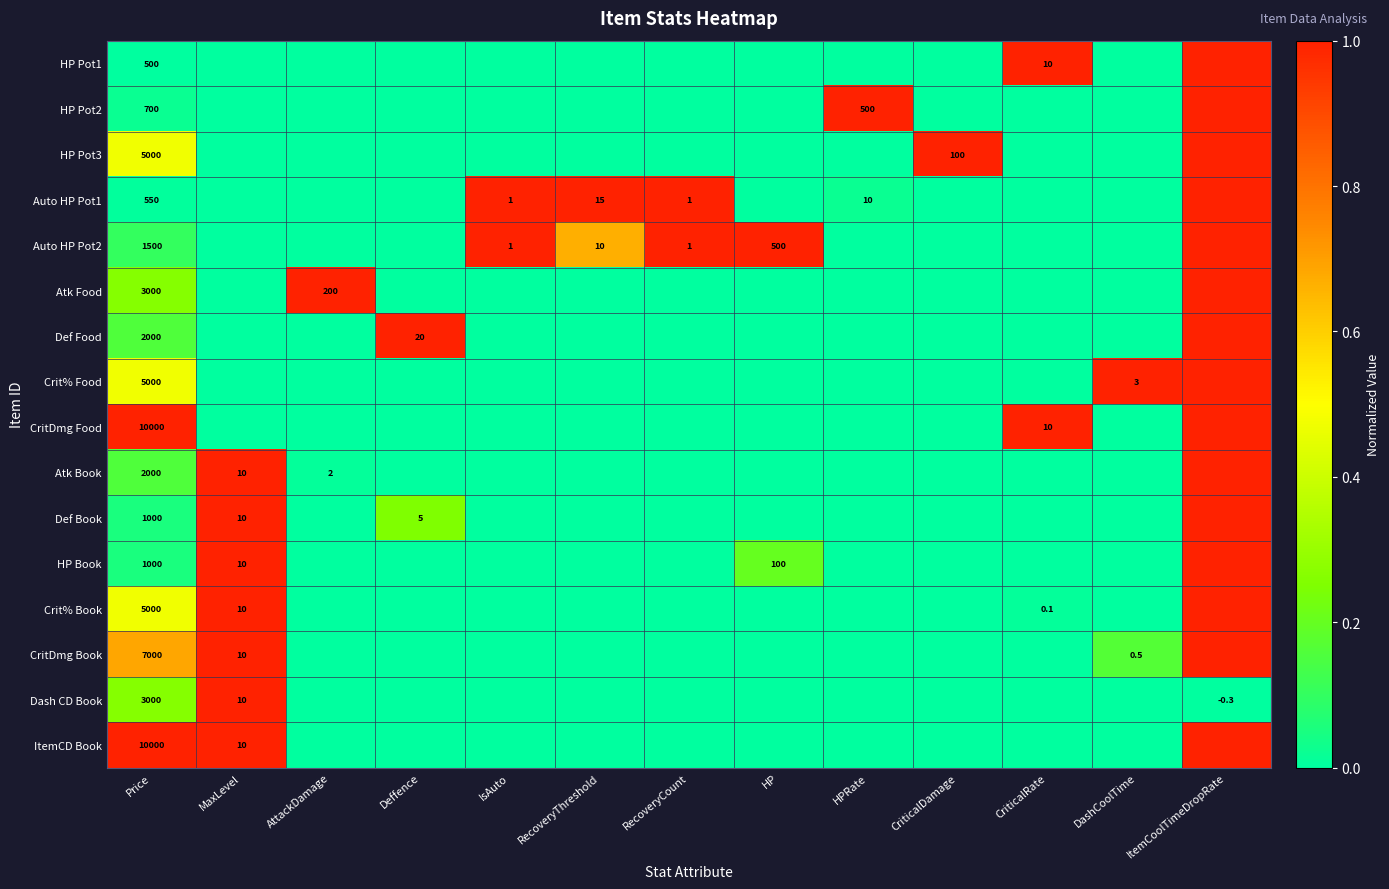

The Atk Food series shows 3000.0 at Price. True or false?

True